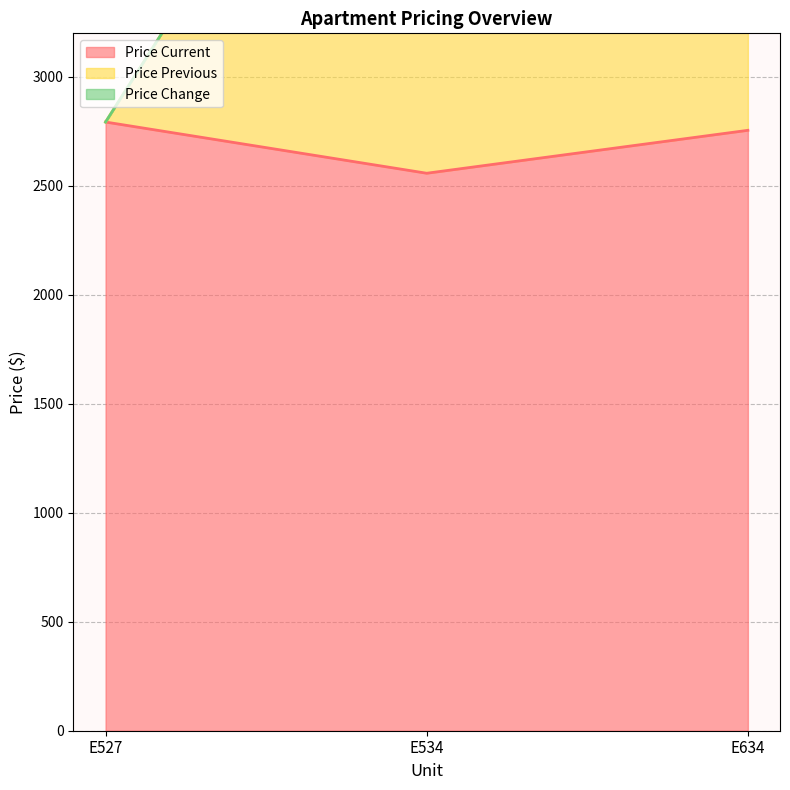

Rank the categories by Price Current value from lowest to highest.

E534, E634, E527